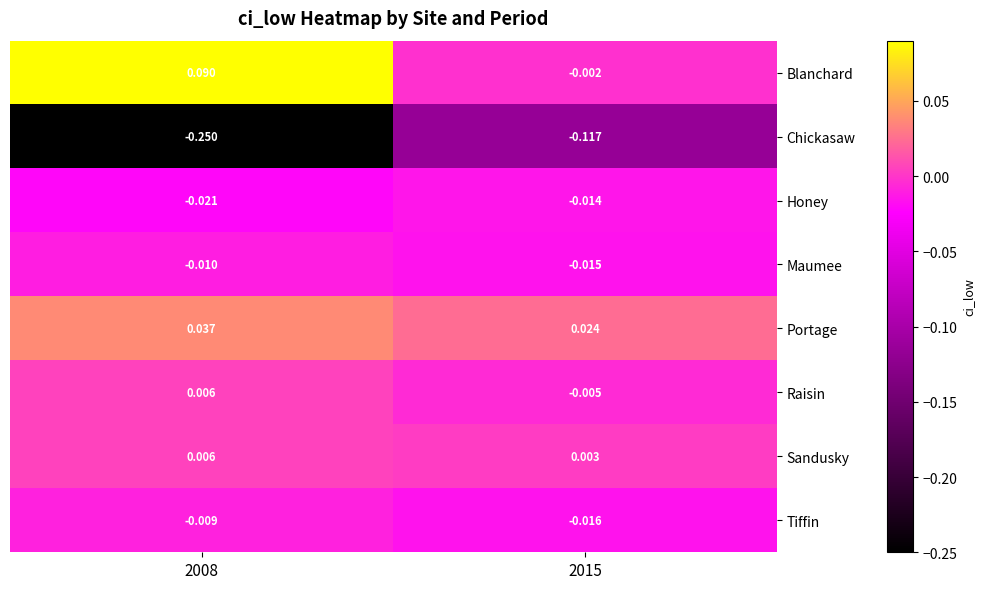

Between 2008 and 2015, which series saw the biggest shift?

Chickasaw